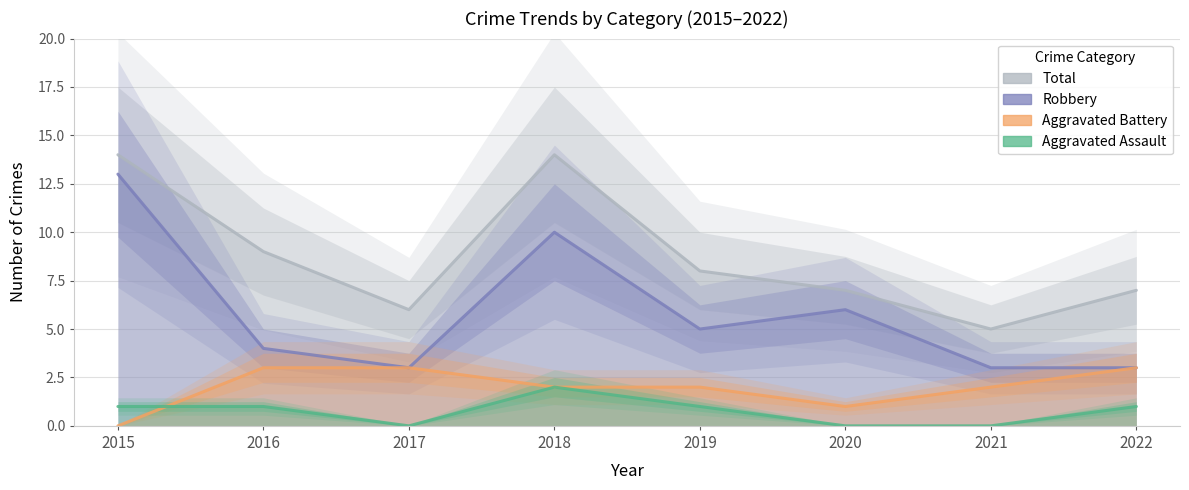

At which label does Aggravated Assault first exceed 1?

2018